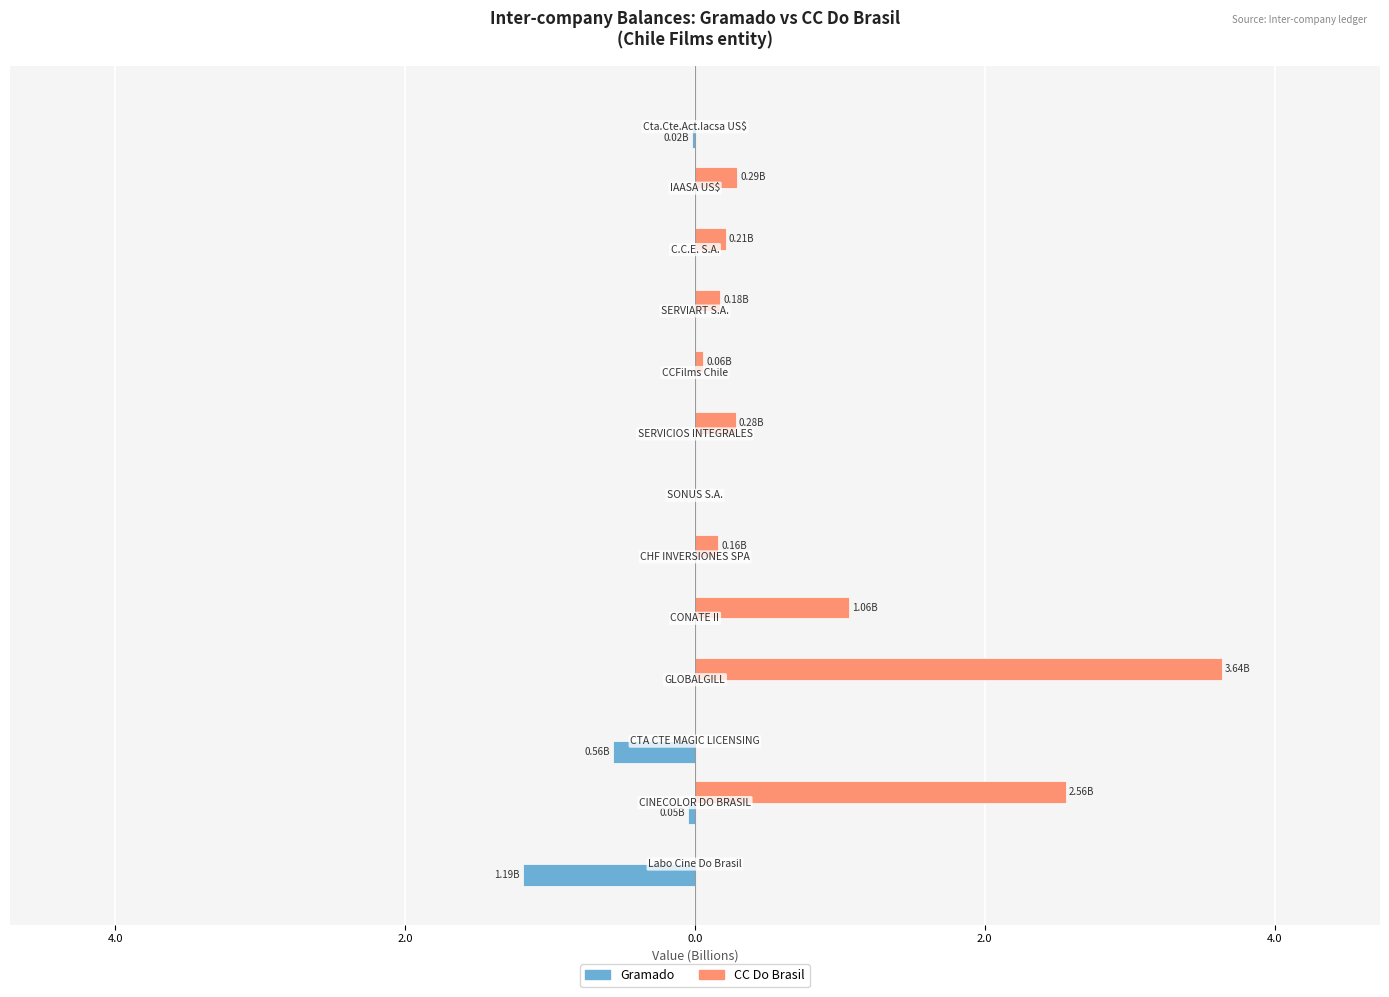

What are all the series names shown in the legend?

Gramado, CC Do Brasil